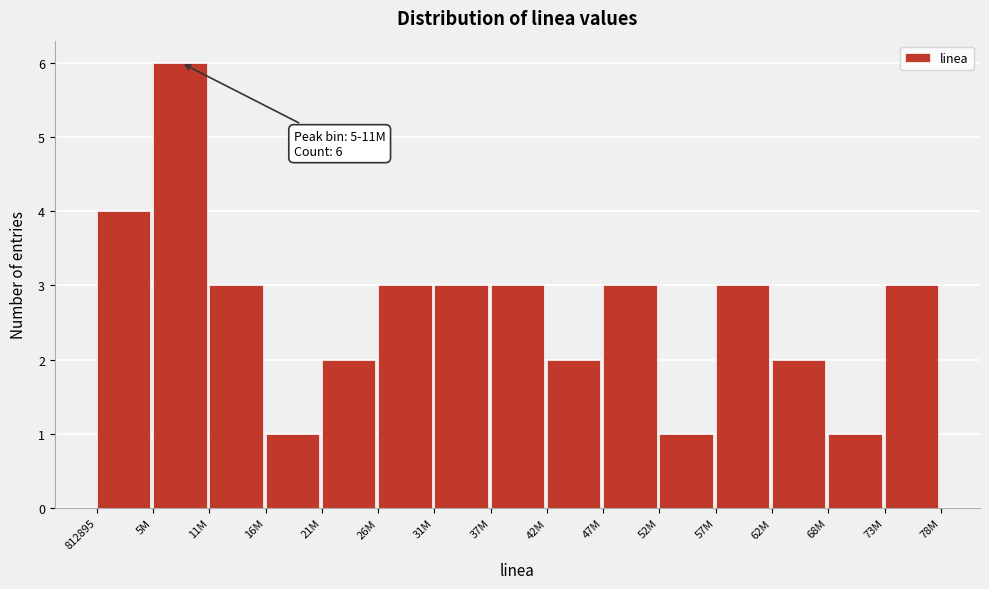

Reading right to left, what are all the values shown in this chart?

3	1	2	3	1	3	2	3	3	3	2	1	3	6	4